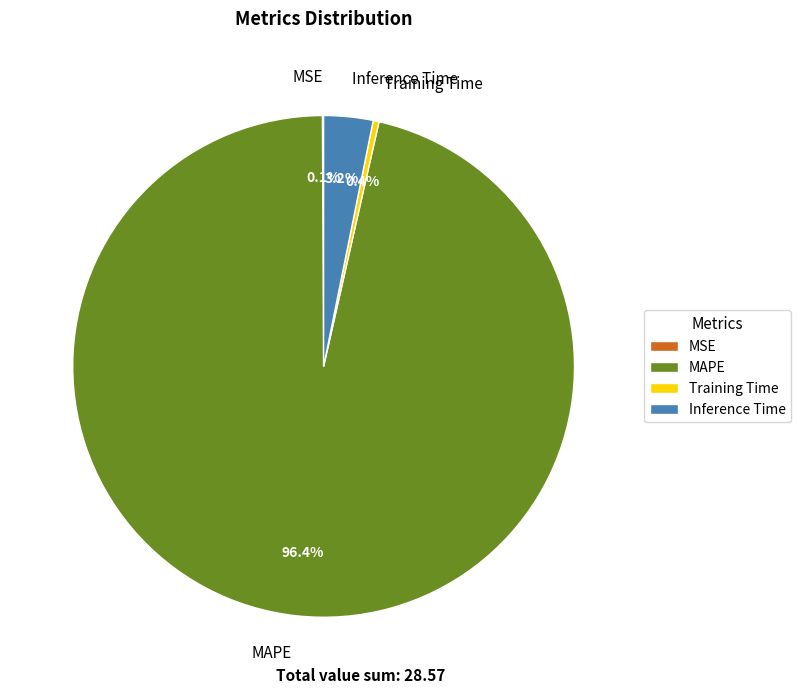

Which has a higher value, MAPE or Inference Time?

MAPE